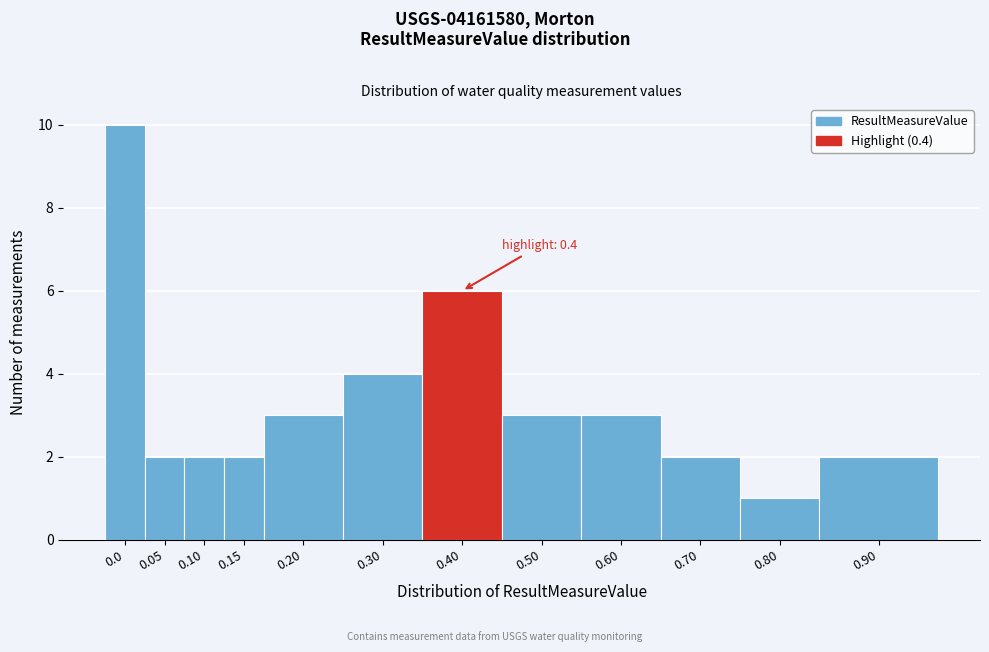

Reading left to right, transcribe all the data shown in this chart.

0.0=10	0.05=2	0.10=2	0.15=2	0.20=3	0.30=4	0.40=6	0.50=3	0.60=3	0.70=2	0.80=1	0.90=2